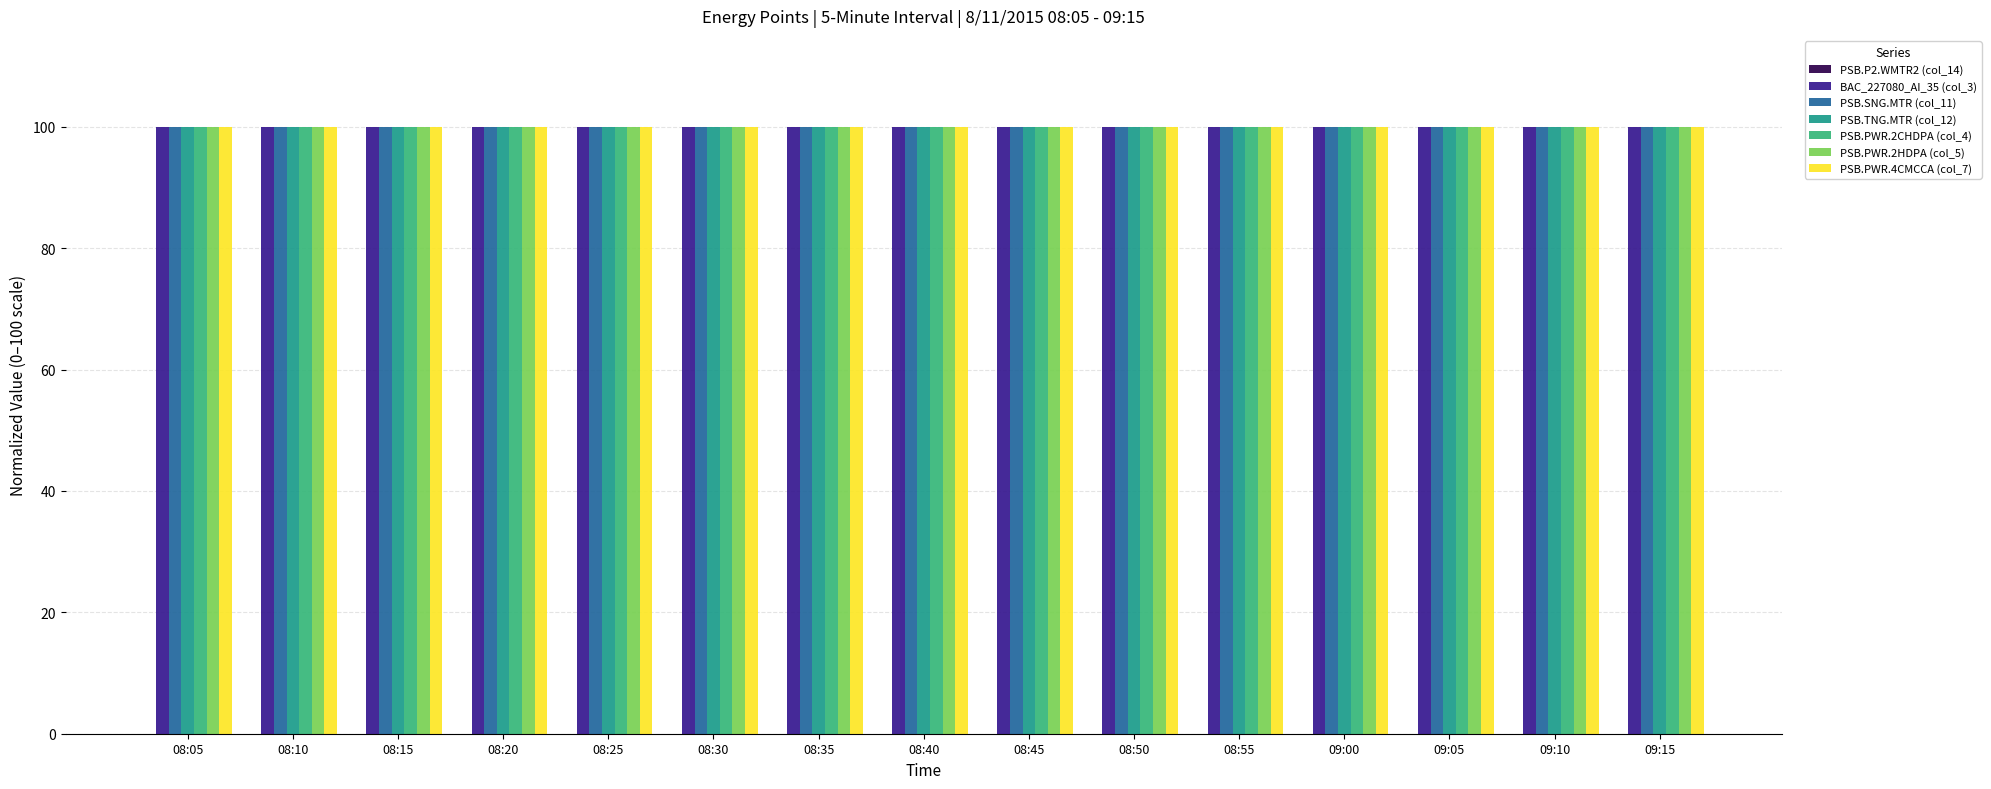

What is the total value across all series at 08:35?

600.0